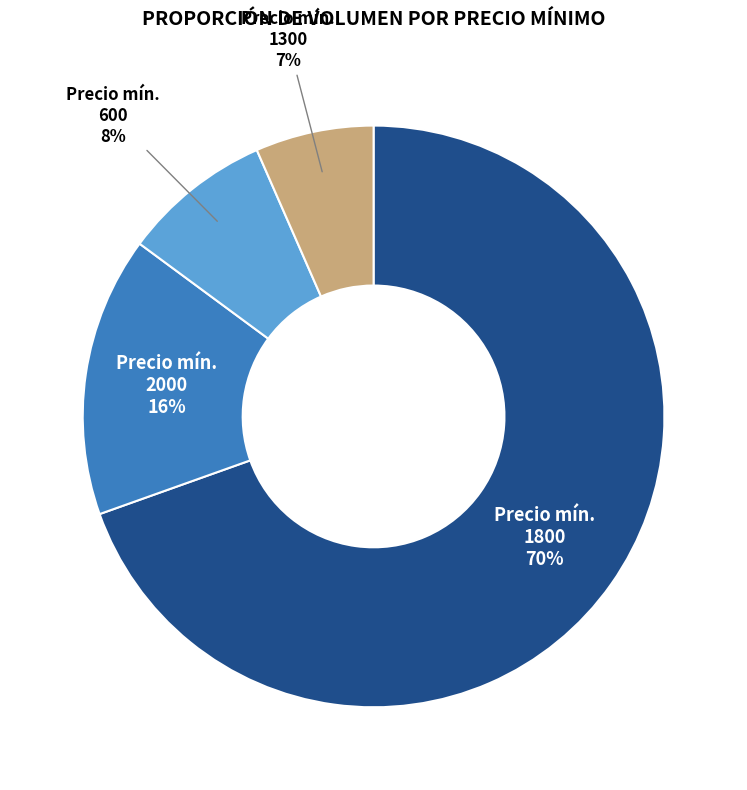

Rank the categories by value from highest to lowest.

Precio mín. 1800, Precio mín. 2000, Precio mín. 600, Precio mín. 1300